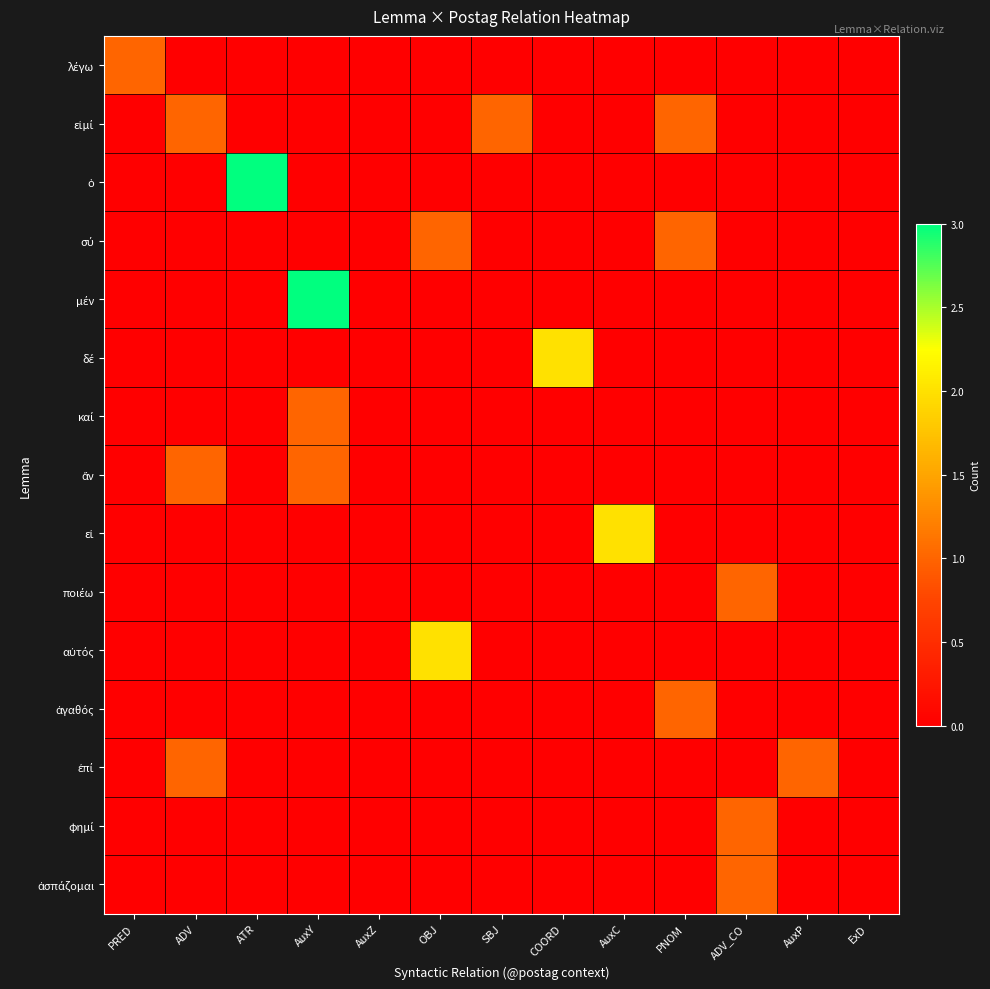

At how many categories does at least one series exceed 1?

5